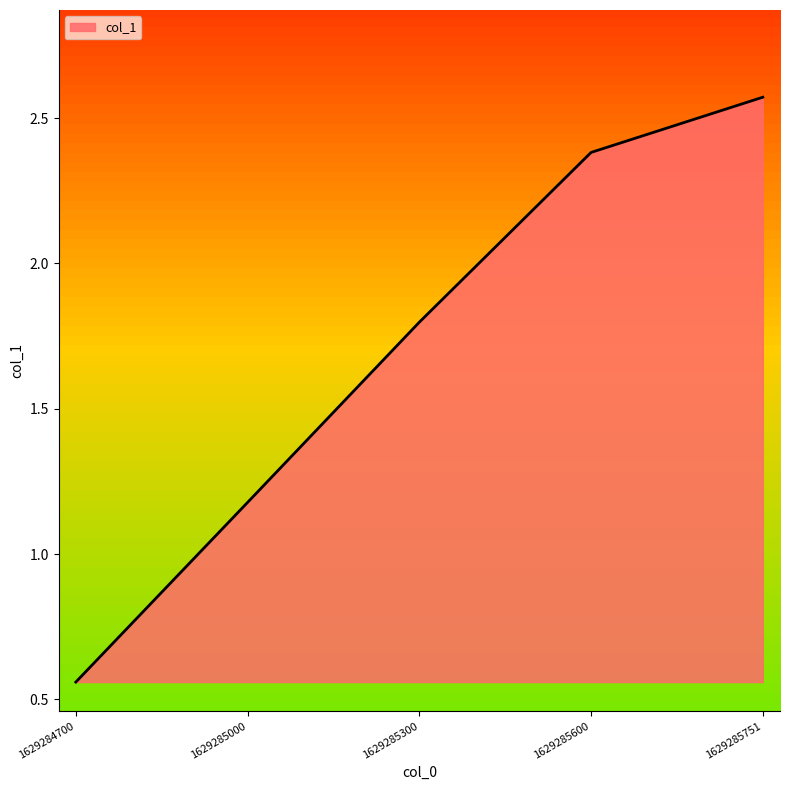

How many values are below 1?

1